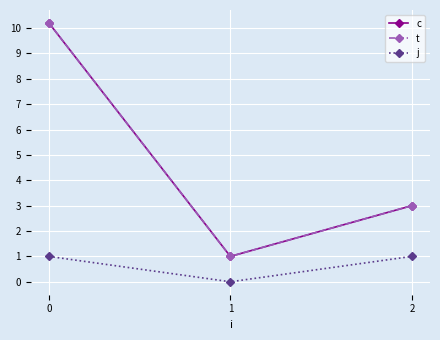

Rank the series by their maximum value, from highest to lowest.

c, t, j